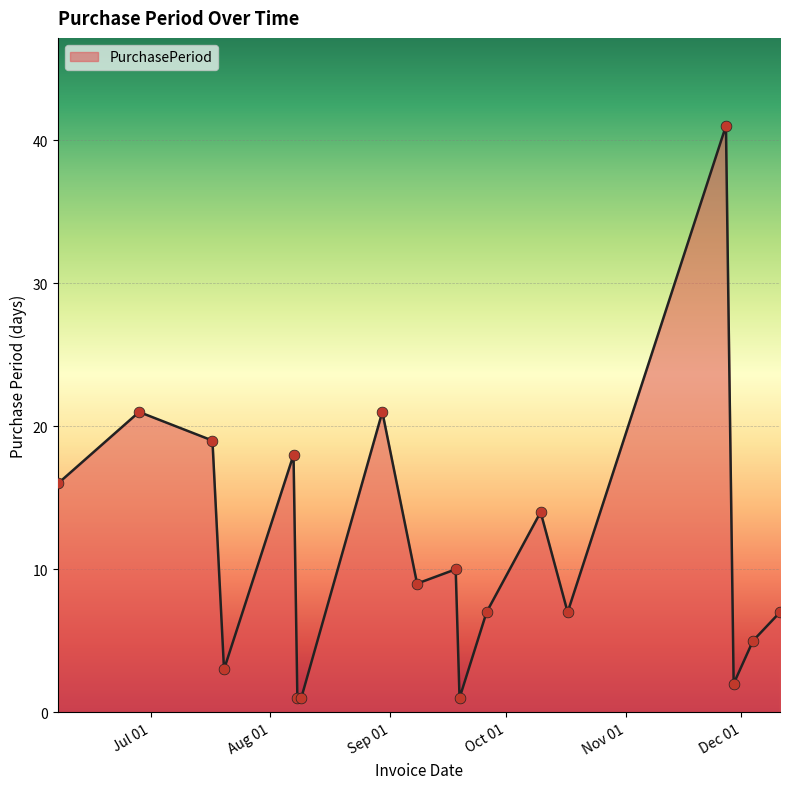

What is the difference between the maximum and minimum values?

40